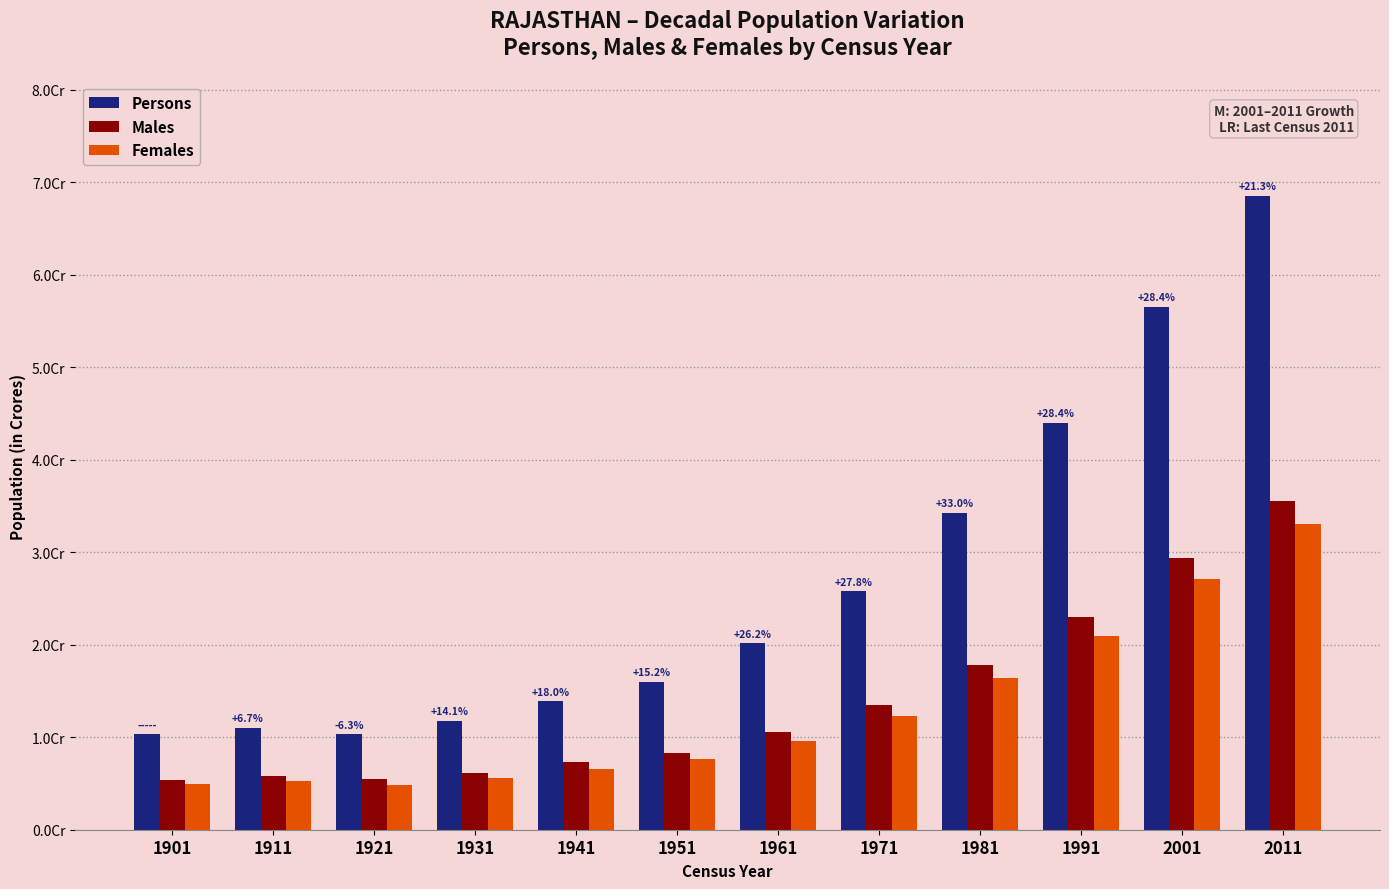

Is the value of Persons at 1931 greater than the value of Females at 1961?

Yes